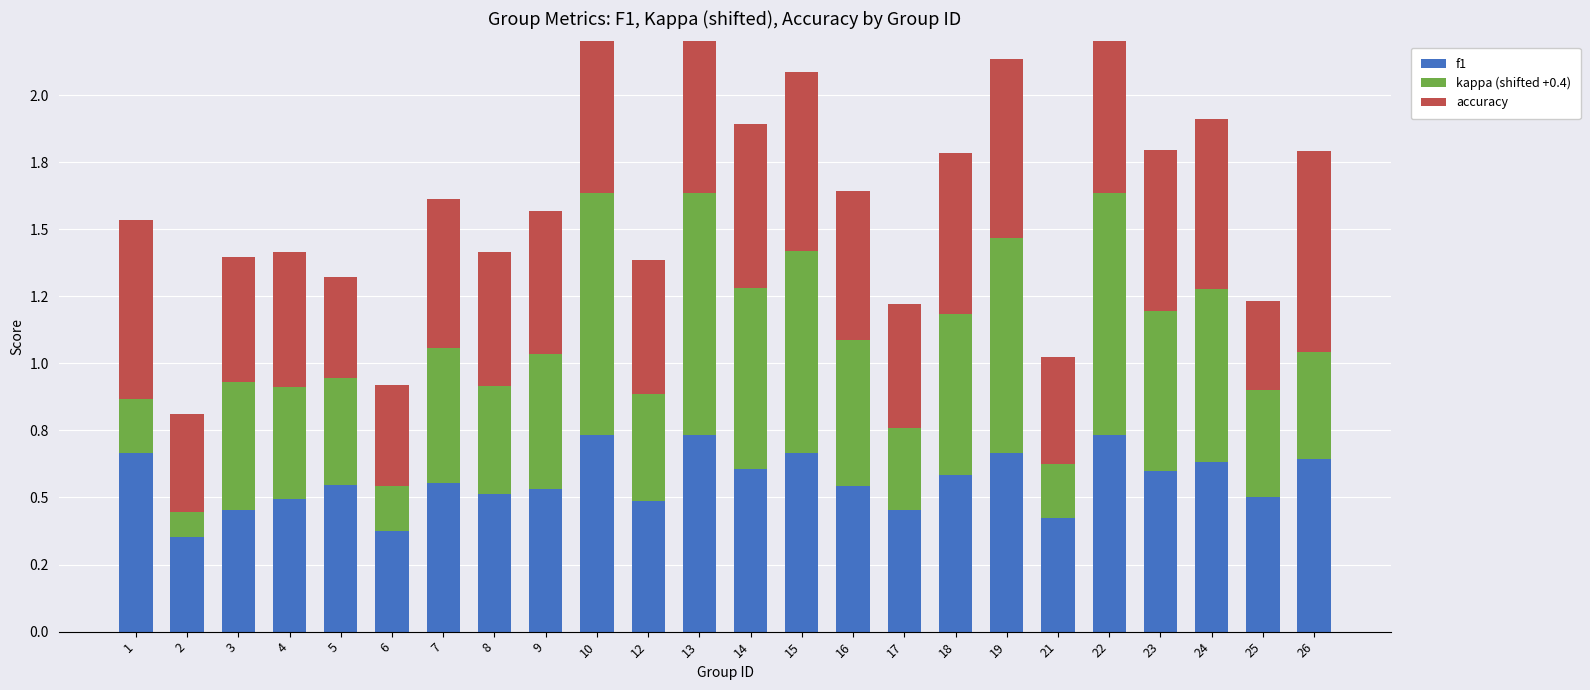

How many kappa (shifted +0.4) values are between 0 and 1?

24